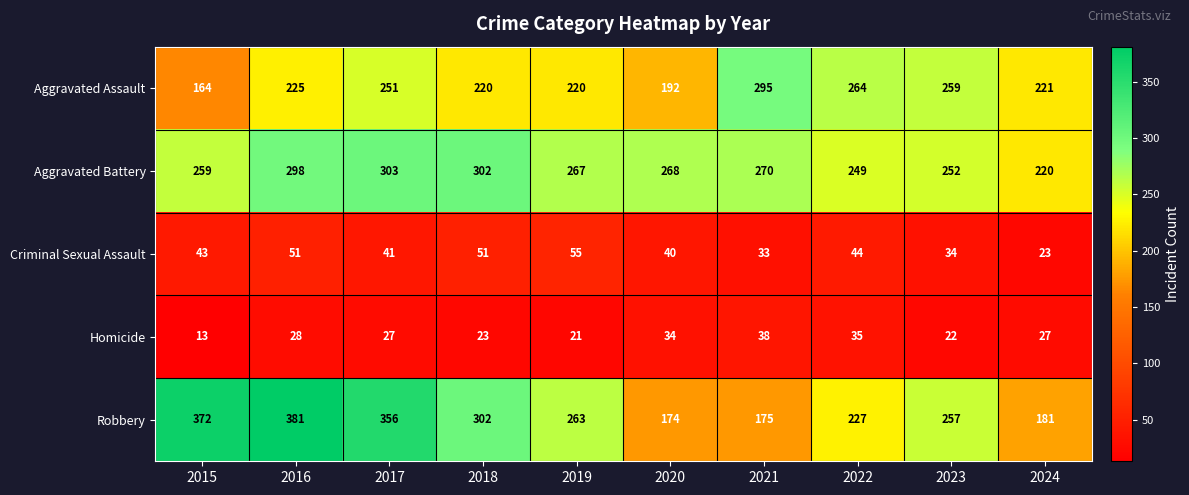

True or false: Robbery has a value of 263 at 2019.

True